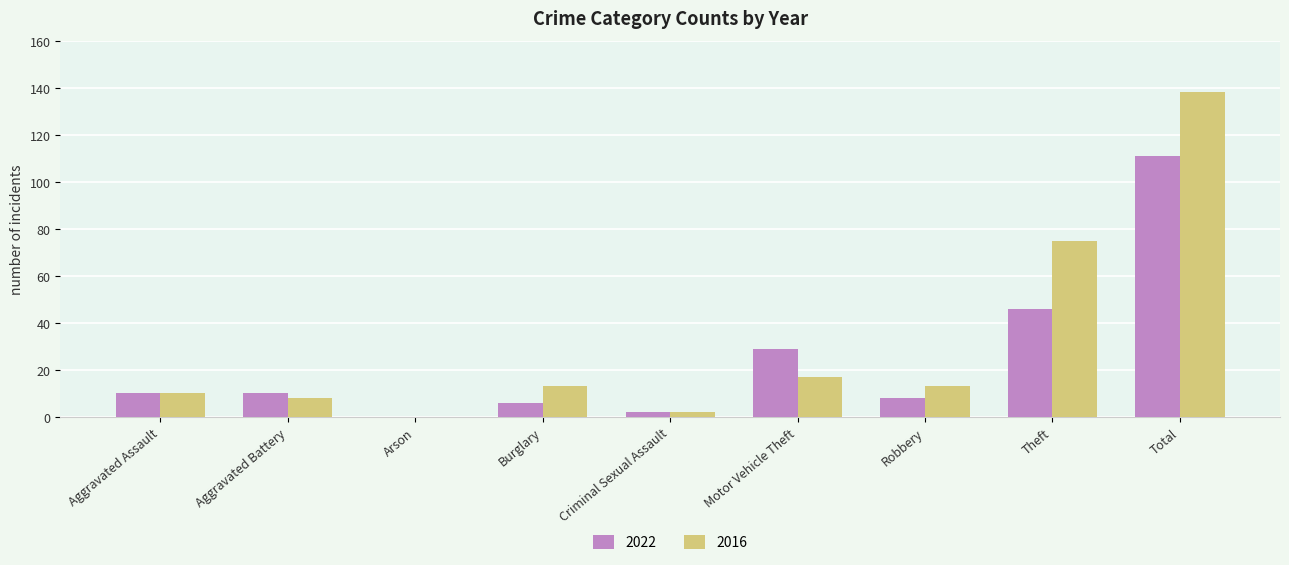

What are all the series names shown in the legend?

2022, 2016